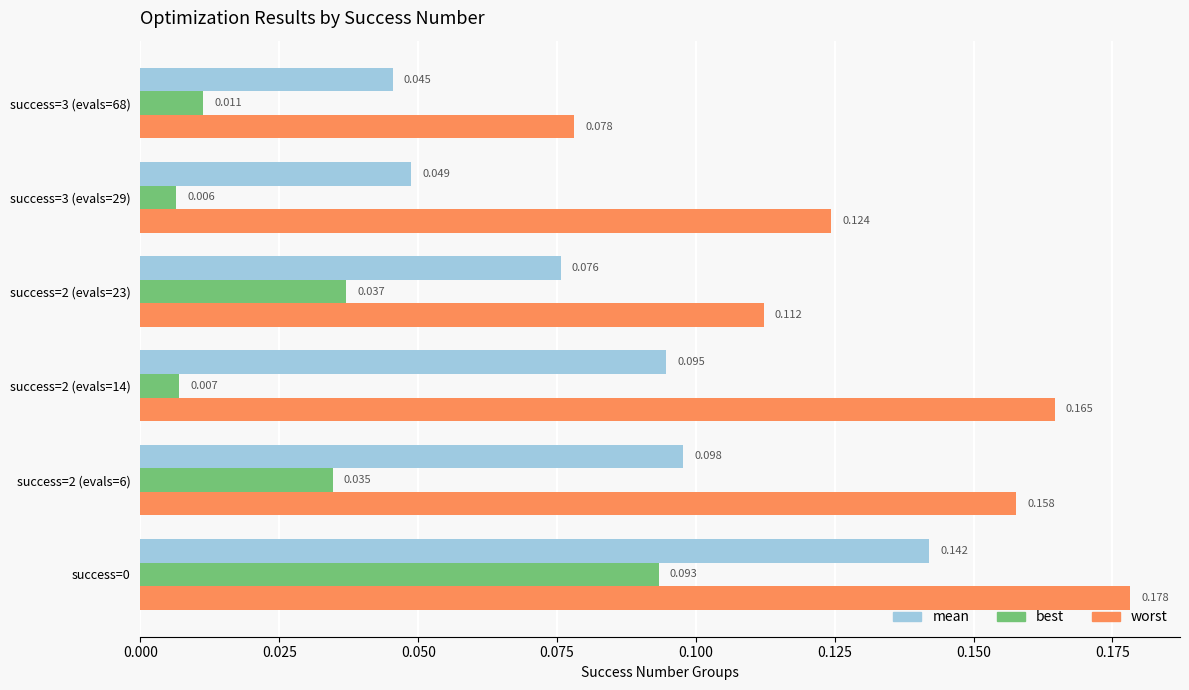

Is the value of mean at success=0 greater than the value of best at success=0?

Yes